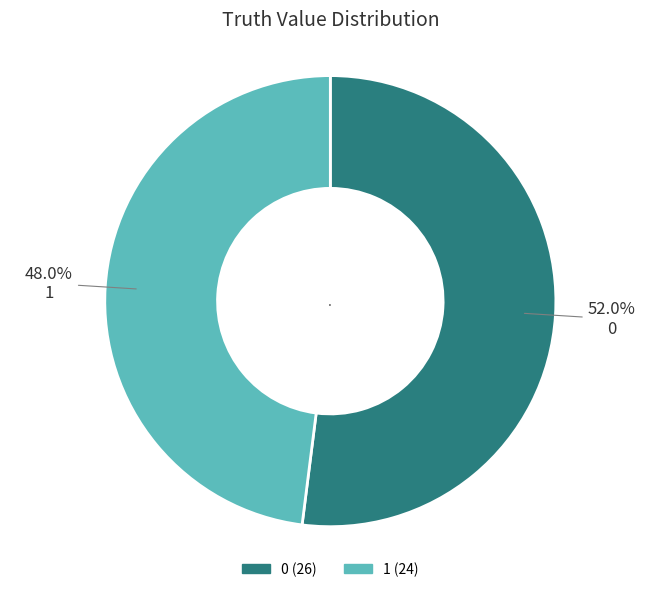

Does 1 represent more than half of the total?

No